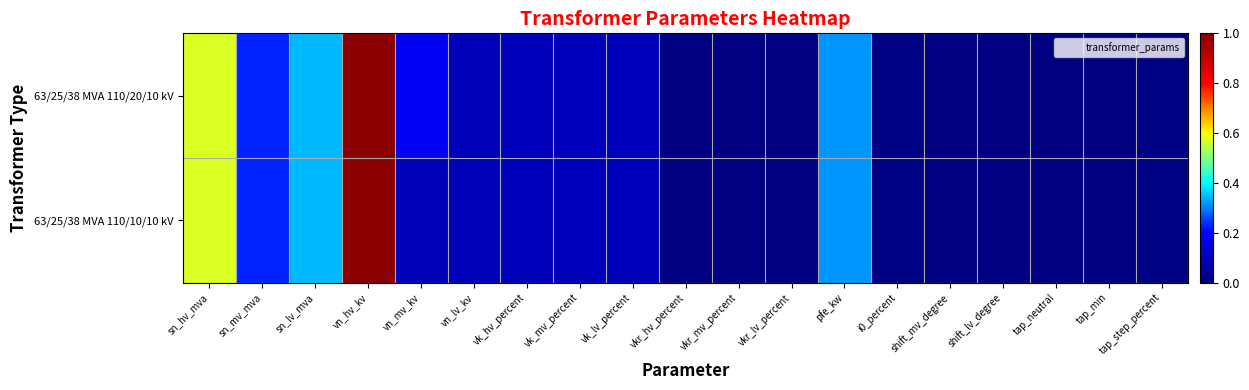

Reading left to right, what are all the values shown in this chart?

63/25/38 MVA 110/20/10 kV: sn_hv_mva=0.6	sn_mv_mva=0.2	sn_lv_mva=0.3	vn_hv_kv=1.0	vn_mv_kv=0.2	vn_lv_kv=0.1	vk_hv_percent=0.1	vk_mv_percent=0.1	vk_lv_percent=0.1	vkr_hv_percent=0.0	vkr_mv_percent=0.0	vkr_lv_percent=0.0	pfe_kw=0.3	i0_percent=0.0	shift_mv_degree=0.0	shift_lv_degree=0.0	tap_neutral=0.0	tap_min=0.0	tap_step_percent=0.0
63/25/38 MVA 110/10/10 kV: sn_hv_mva=0.6	sn_mv_mva=0.2	sn_lv_mva=0.3	vn_hv_kv=1.0	vn_mv_kv=0.1	vn_lv_kv=0.1	vk_hv_percent=0.1	vk_mv_percent=0.1	vk_lv_percent=0.1	vkr_hv_percent=0.0	vkr_mv_percent=0.0	vkr_lv_percent=0.0	pfe_kw=0.3	i0_percent=0.0	shift_mv_degree=0.0	shift_lv_degree=0.0	tap_neutral=0.0	tap_min=0.0	tap_step_percent=0.0